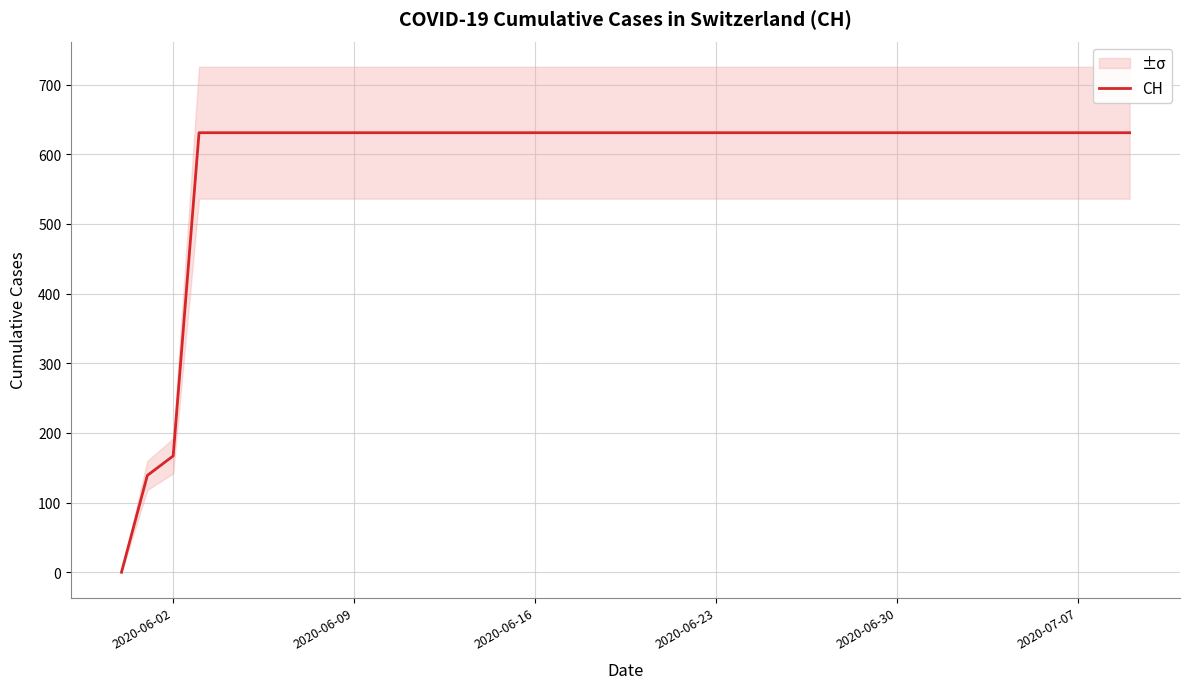

Where is CH nearest to the value 315?

2020-06-02